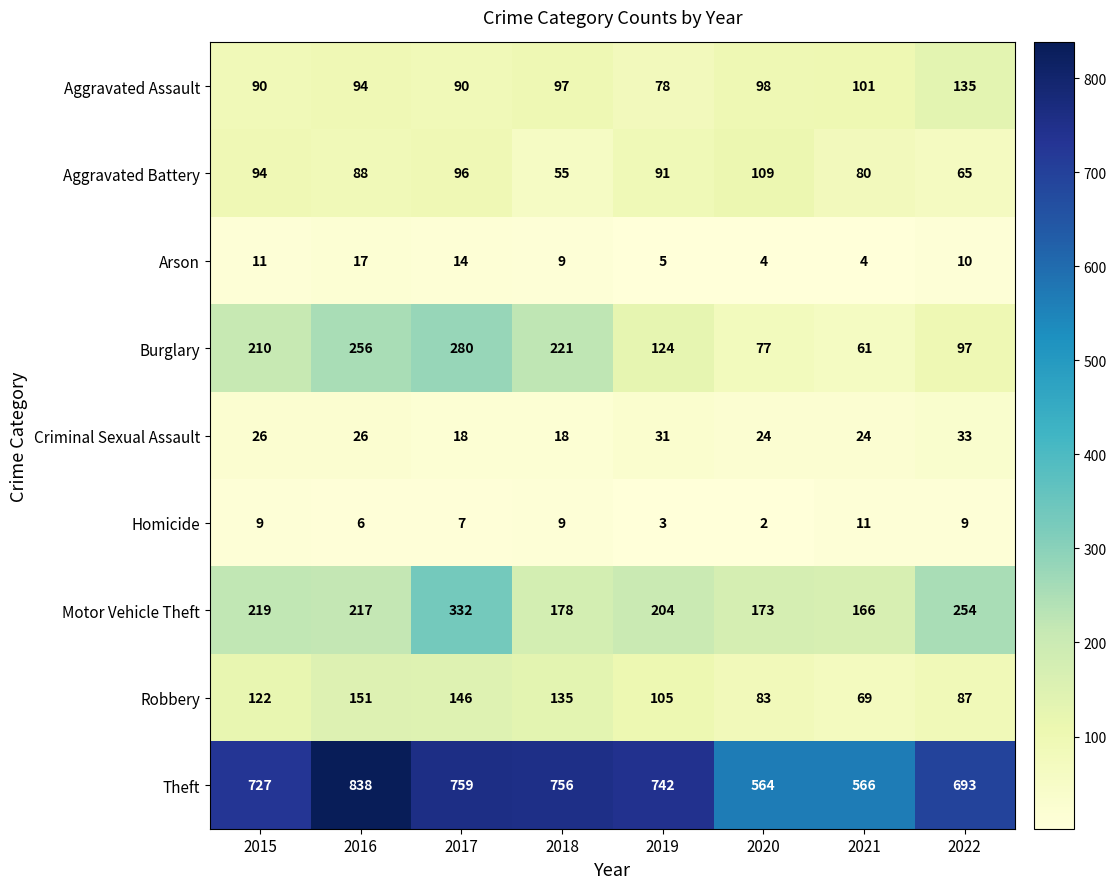

What is the lowest value of the Arson series?

4